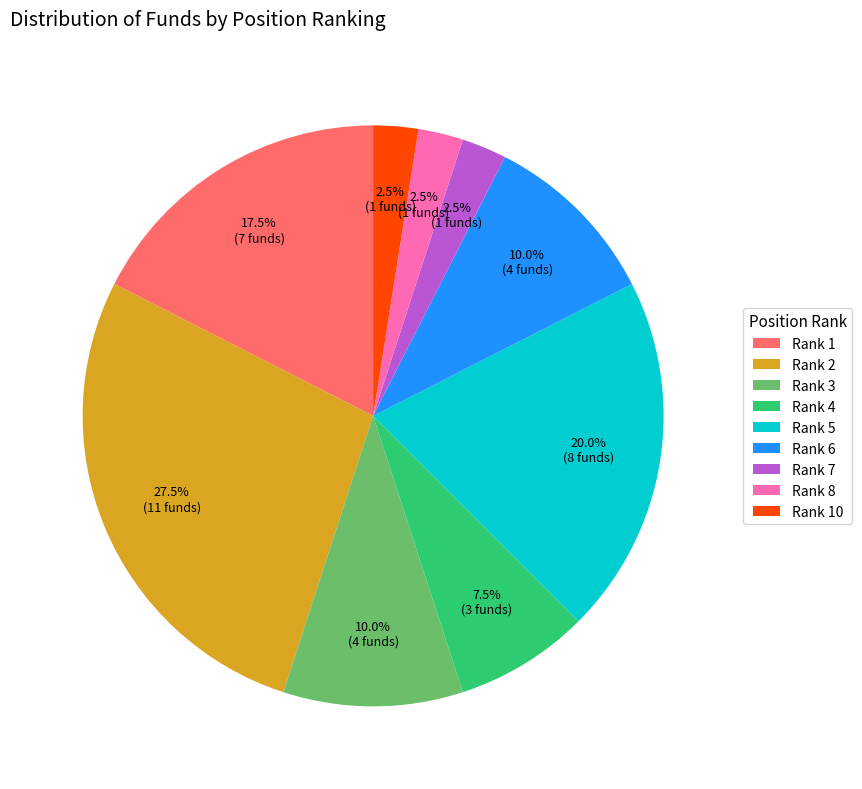

What is the ratio of the value at Rank 5 to the value at Rank 4?

2.7